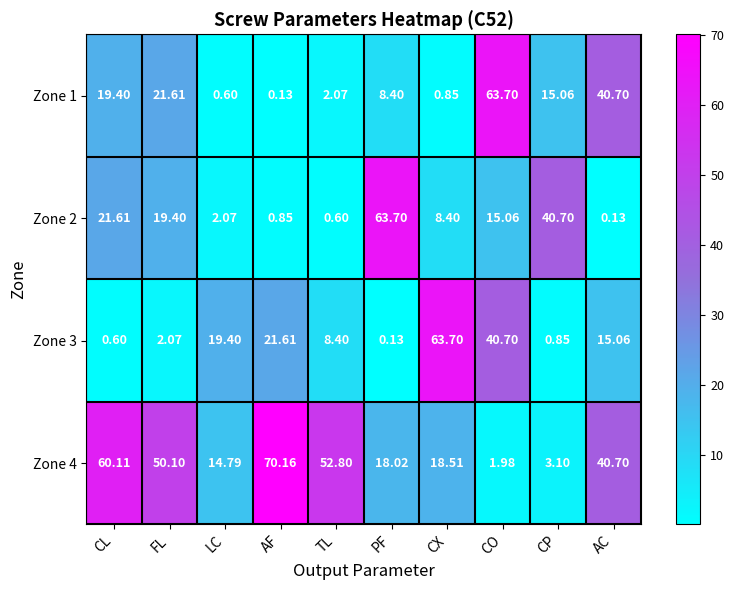

How many categories are shown in the chart?

10